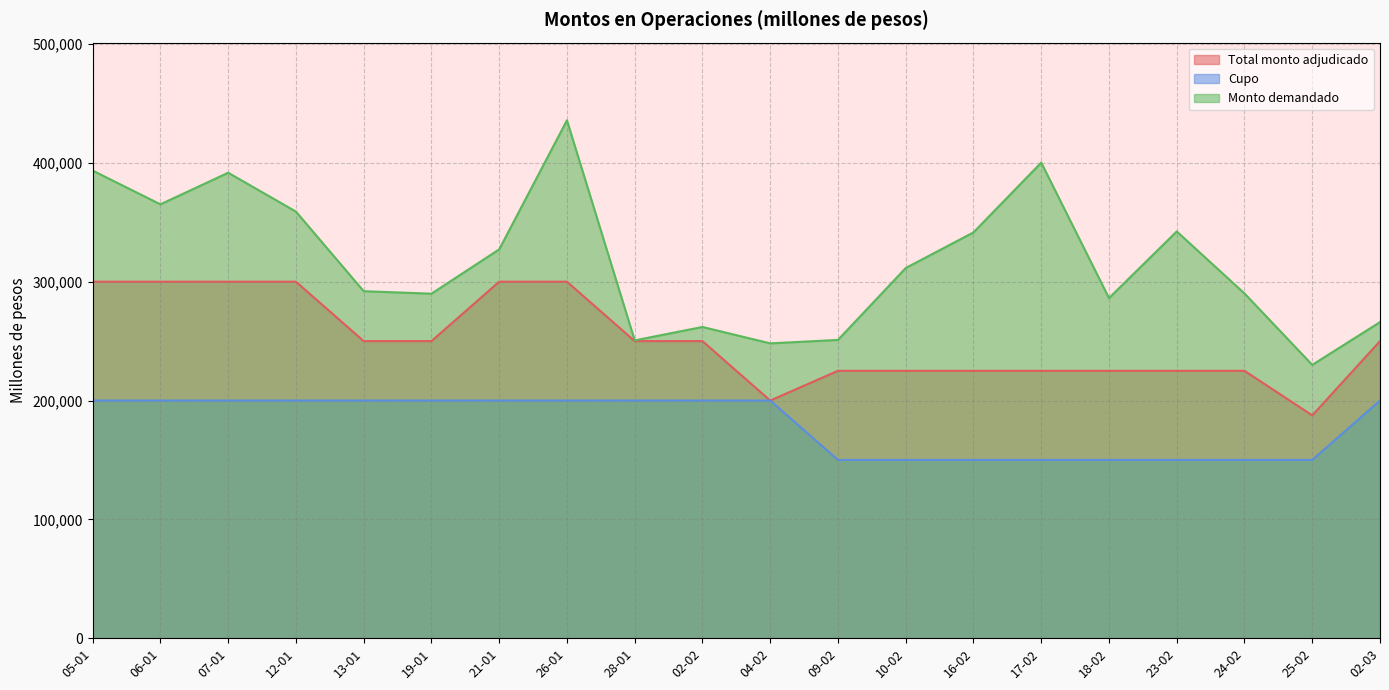

What is the label of the 20th point from the right?

05-01